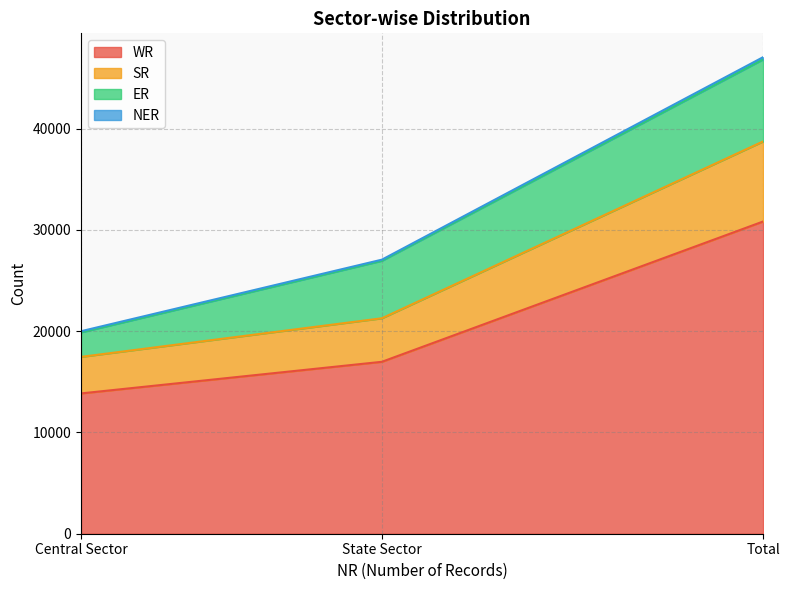

What is the difference between the WR values at Total and State Sector?

13858